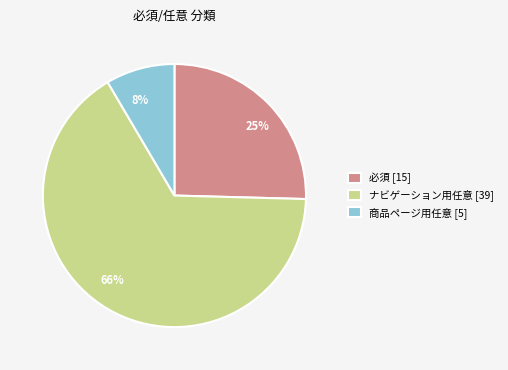

Rank the categories by value from highest to lowest.

ナビゲーション用任意 [39], 必須 [15], 商品ページ用任意 [5]